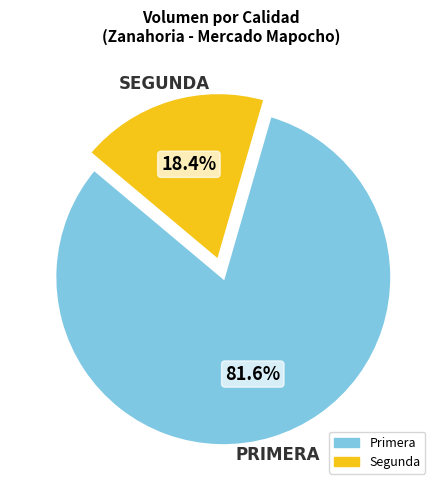

True or false: Segunda accounts for 7% of the total.

False